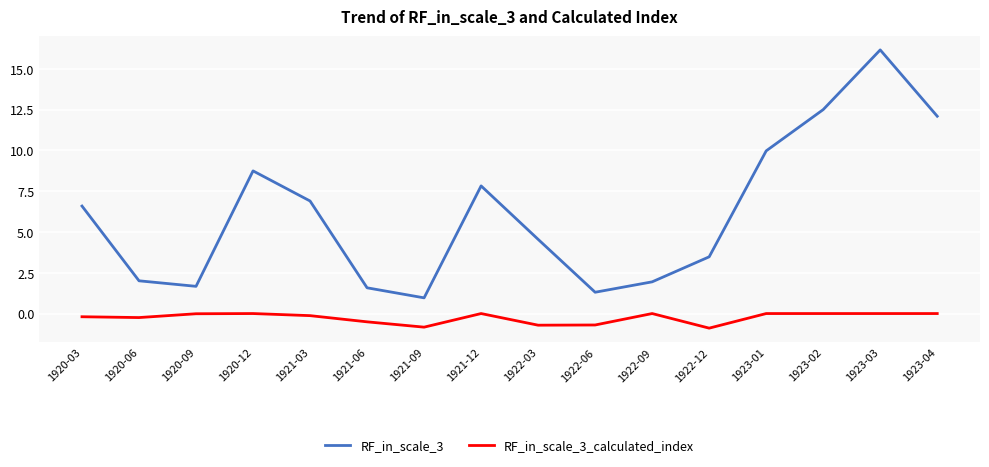

What position from the left is 1922-12?

12